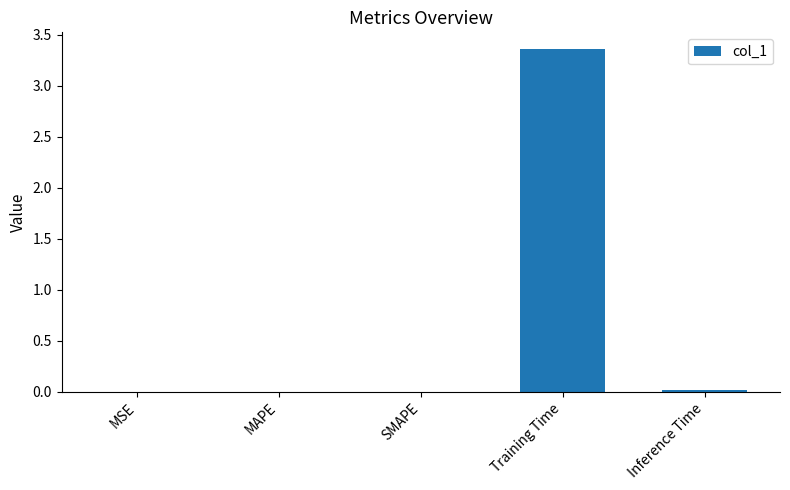

Which has a higher value, SMAPE or Training Time?

Training Time